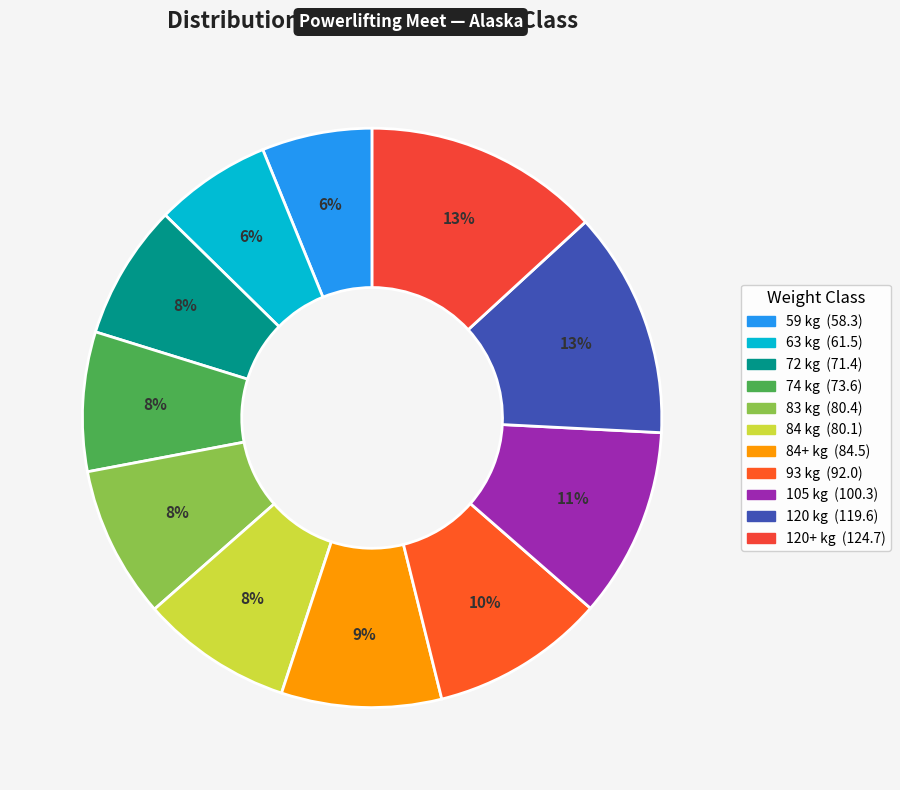

Count the number of slices in the pie.

11